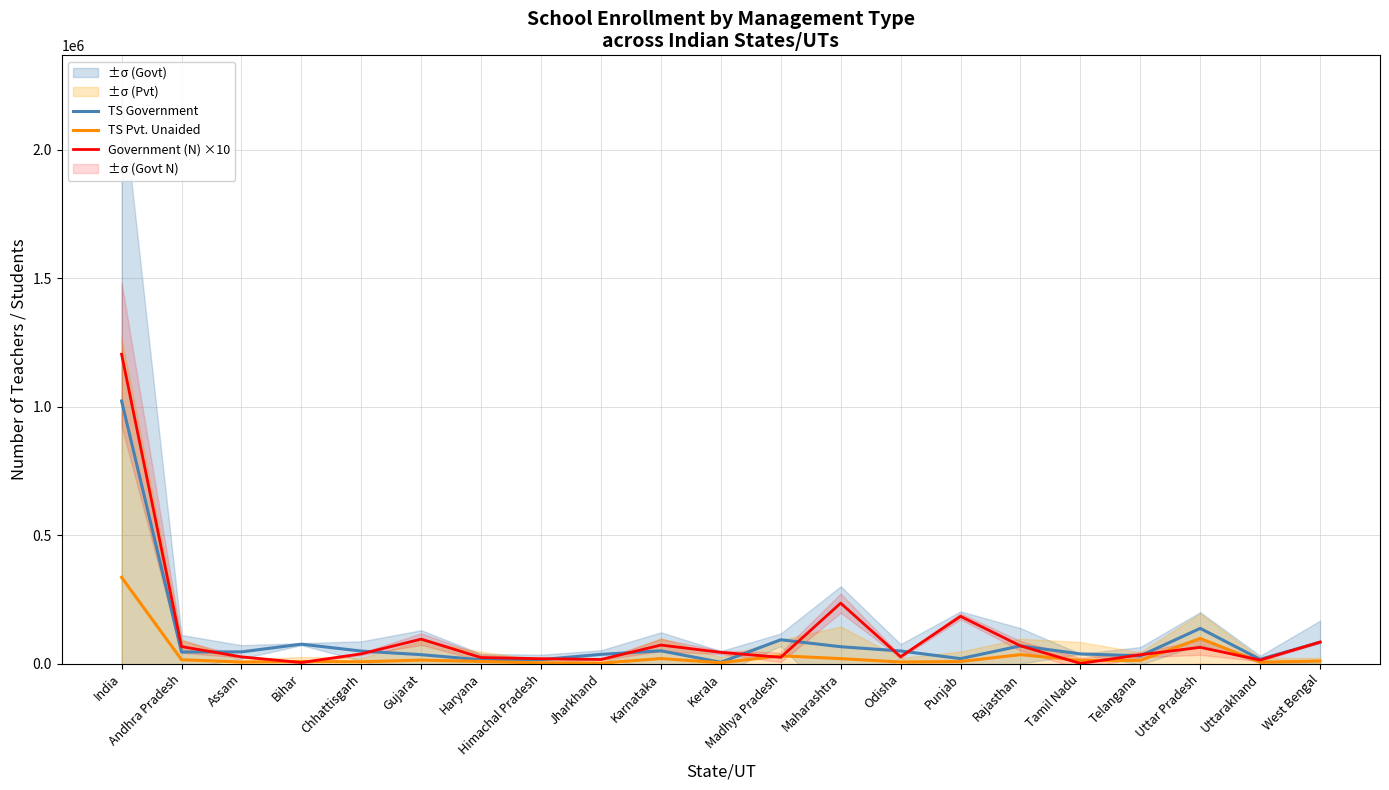

Where does the TS Pvt. Unaided series first go above 9750?

India